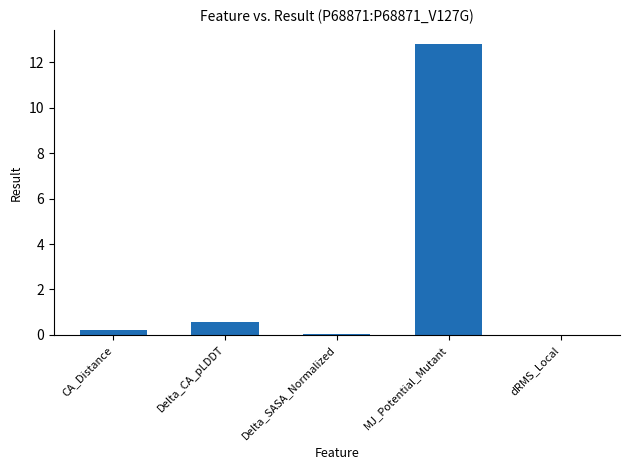

What is the sum of all values?

13.6